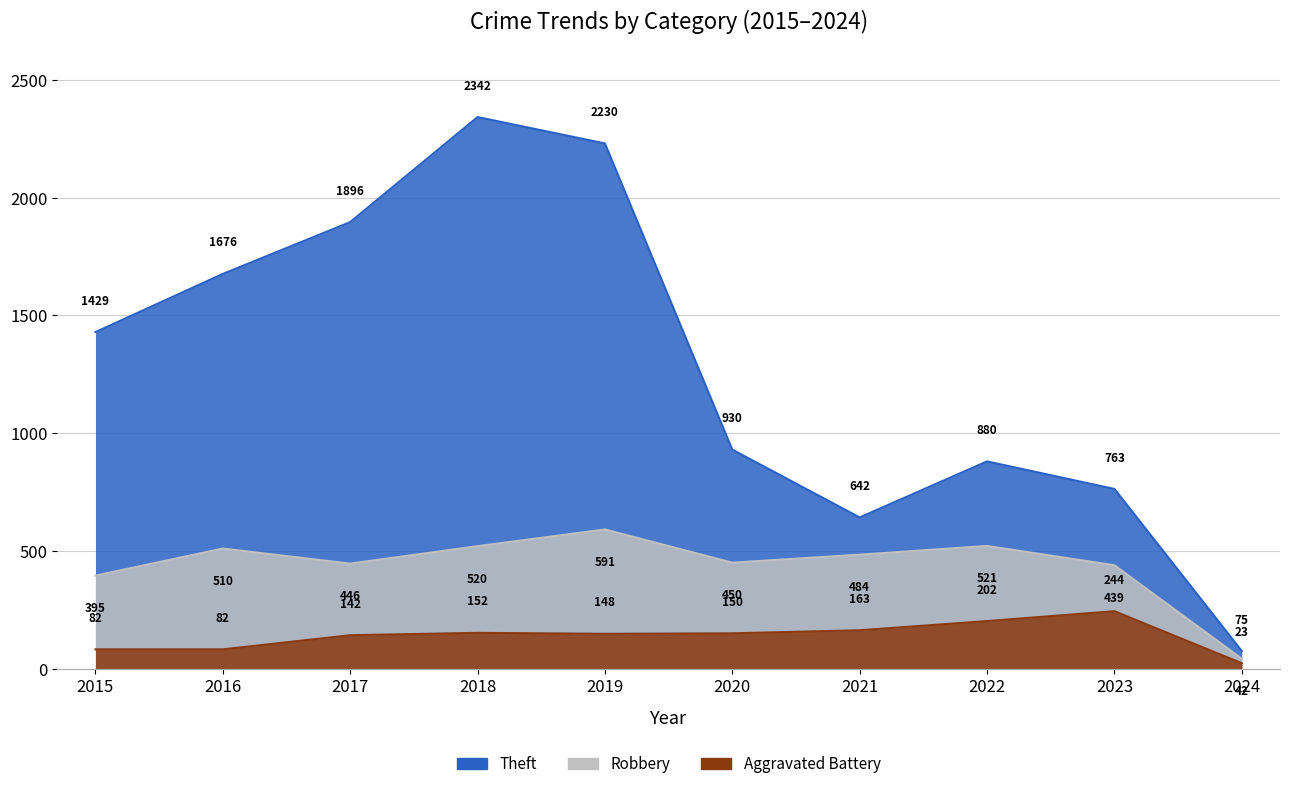

Is it true that Robbery equals 257 at 2020?

False